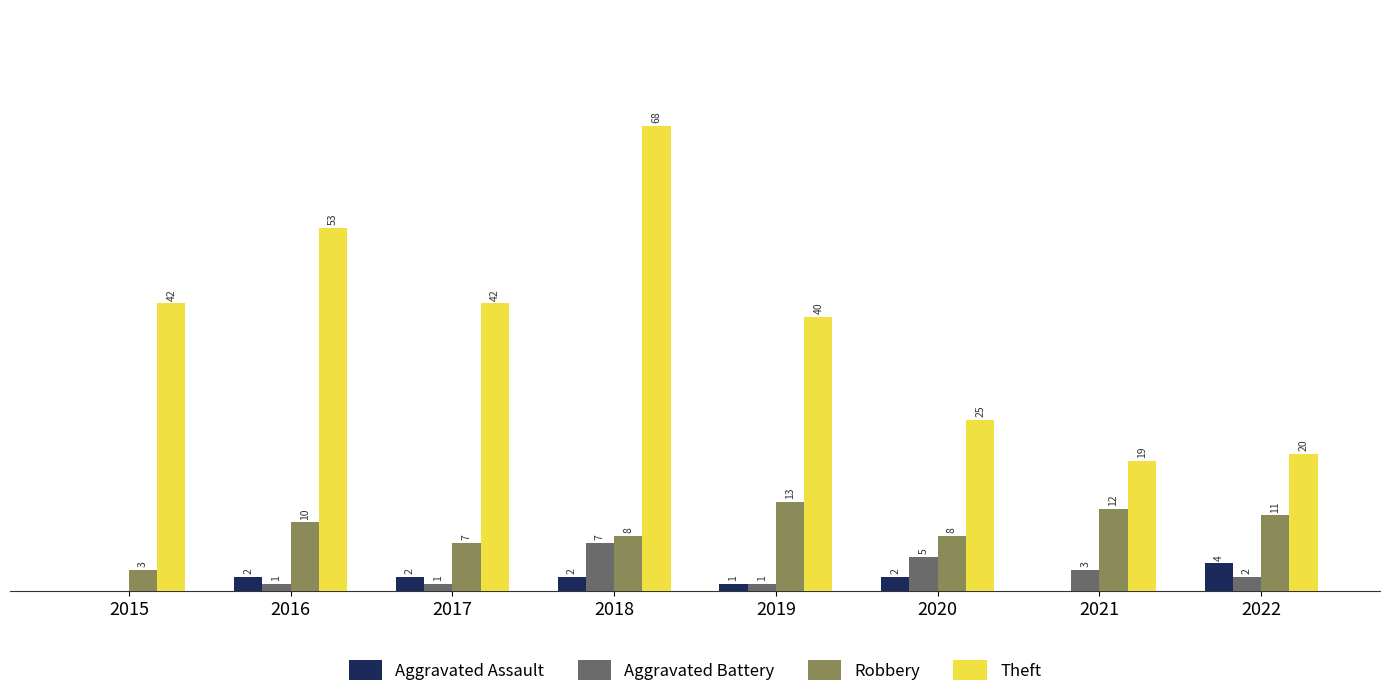

Is the value of Theft at 2019 greater than the value of Robbery at 2020?

Yes